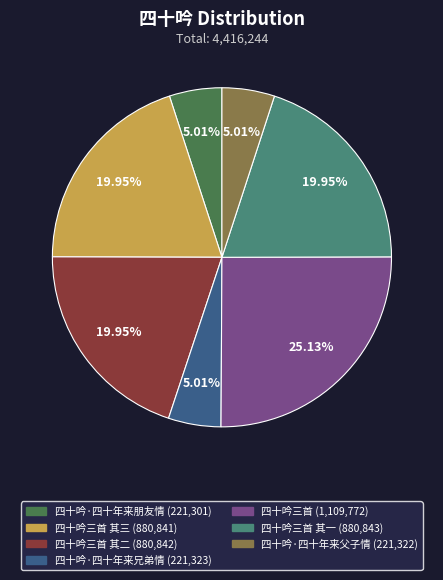

Is there any slice that represents more than half of the pie?

No